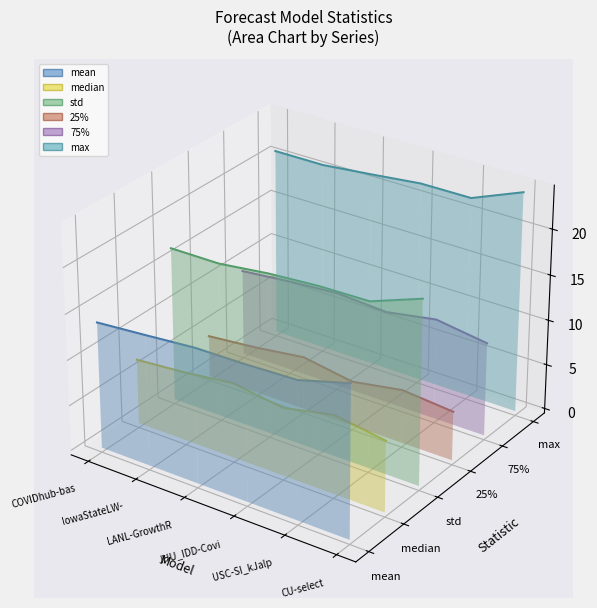

True or false: mean and max intersect in this chart.

False